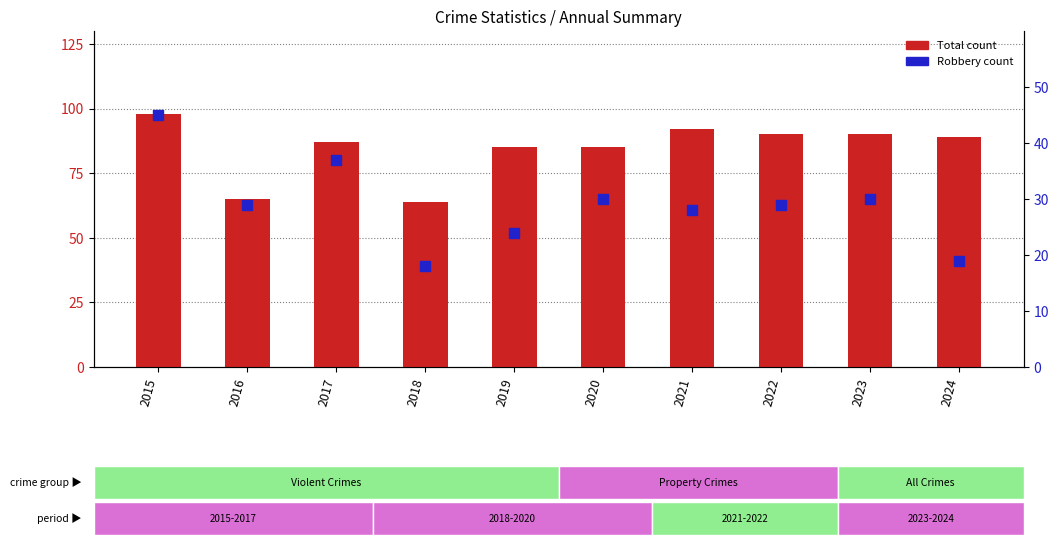

What are all the series names shown in the legend?

Total, Robbery